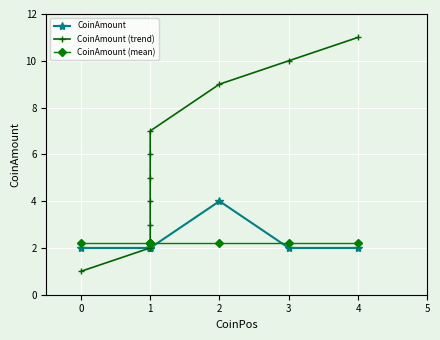

True or false: CoinAmount and CoinAmount (trend) intersect in this chart.

False